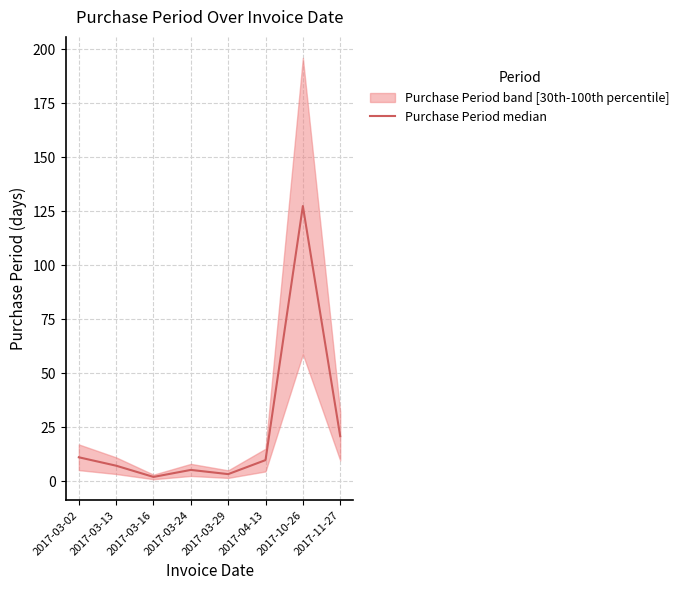

Reading left to right, what are all the values shown in this chart?

11.1	7.2	1.9	5.2	3.2	9.8	127.4	20.8